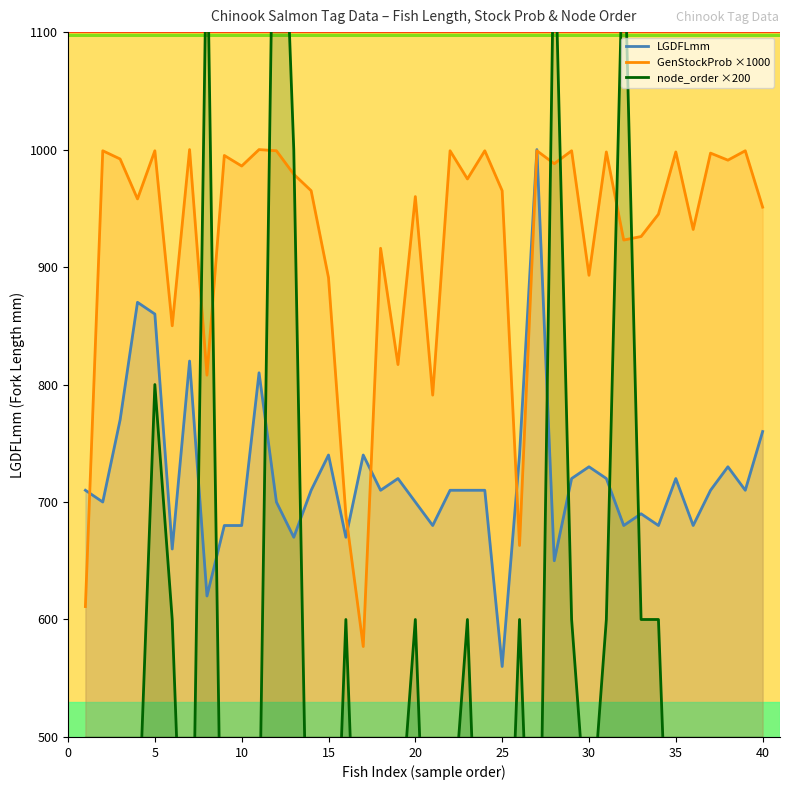

At which category is the sum across all series the highest?

12